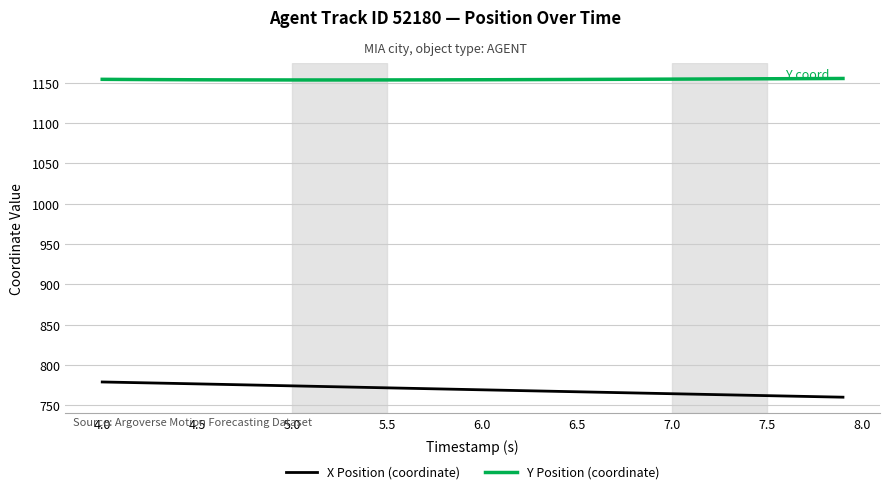

What is the average value of the Y Position (coordinate) series?

1154.0